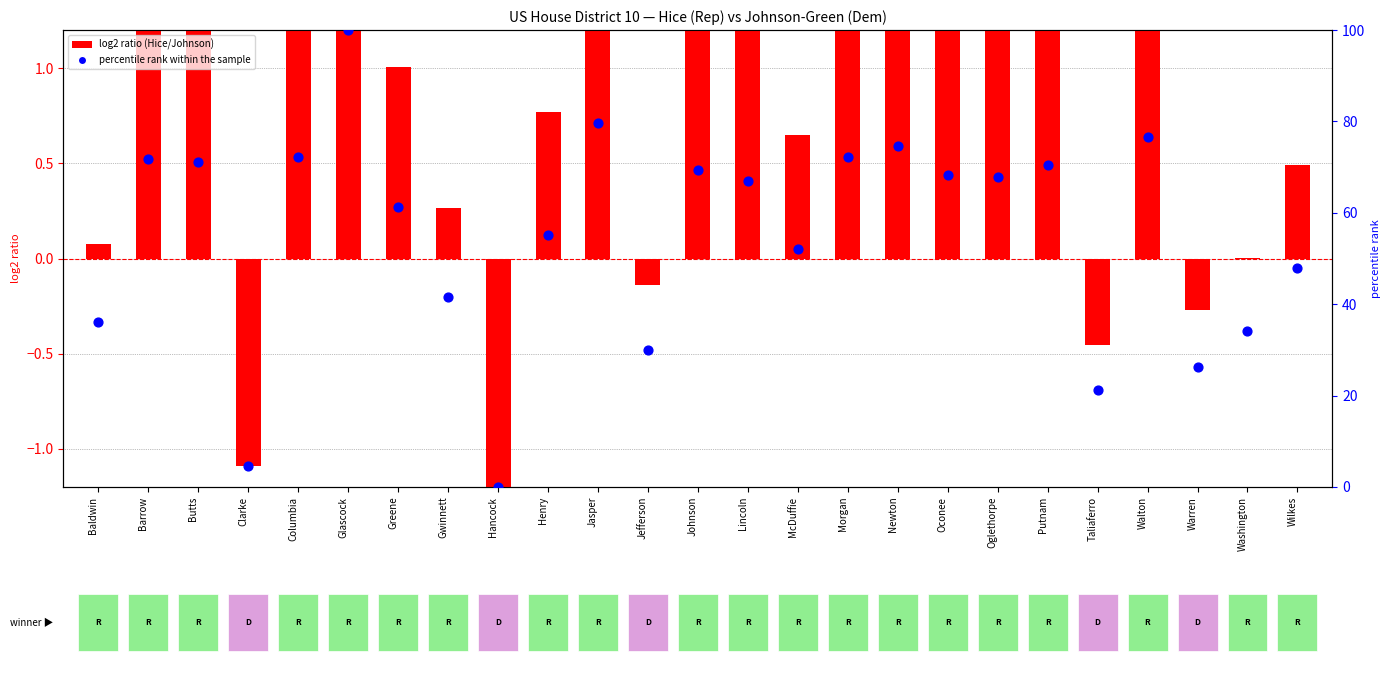

Which series contains the highest Y value?

percentile rank within the sample